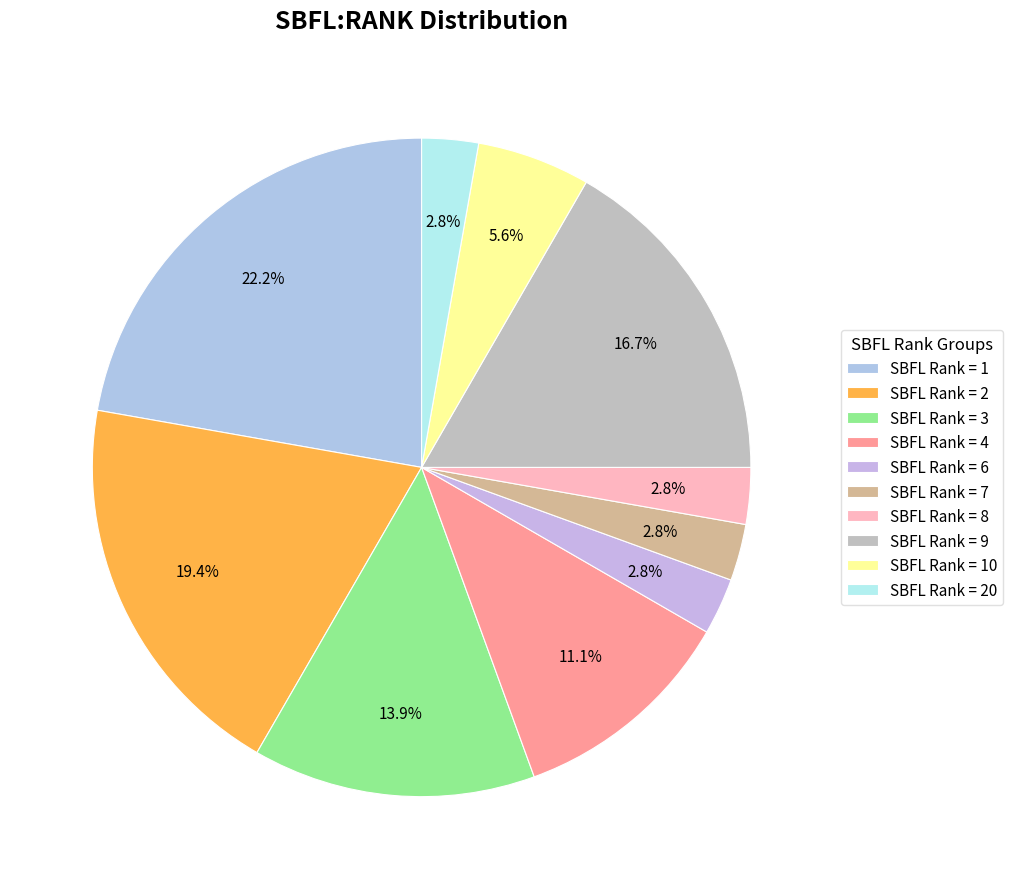

How many slices are in this pie chart?

10